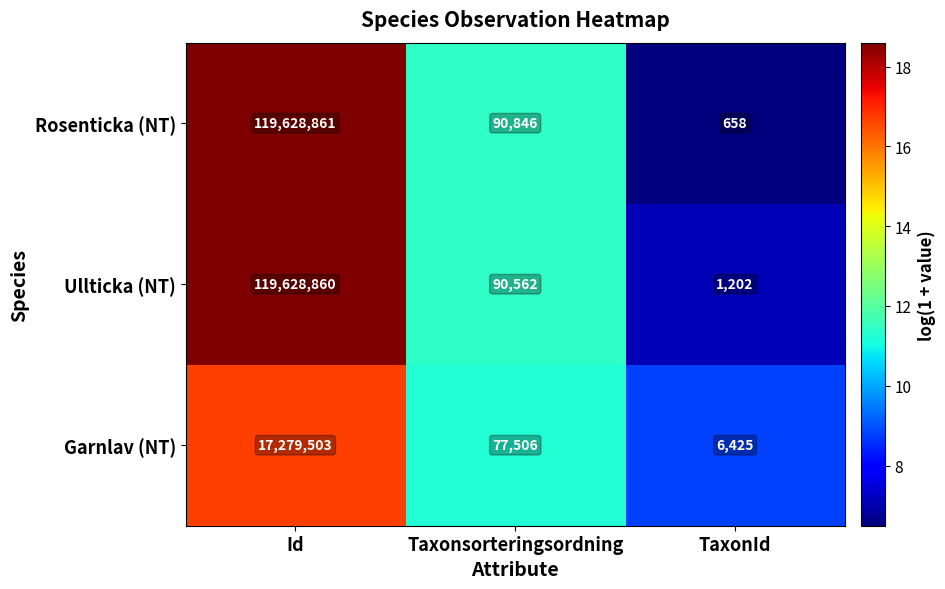

Reading right to left, transcribe all the data shown in this chart.

Rosenticka (NT): 658	90846	119628861
Ullticka (NT): 1202	90562	119628860
Garnlav (NT): 6425	77506	17279503